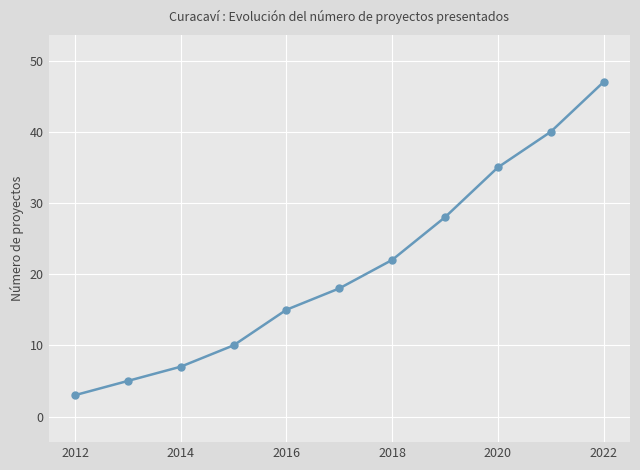

What is the maximum value shown in the chart?

47